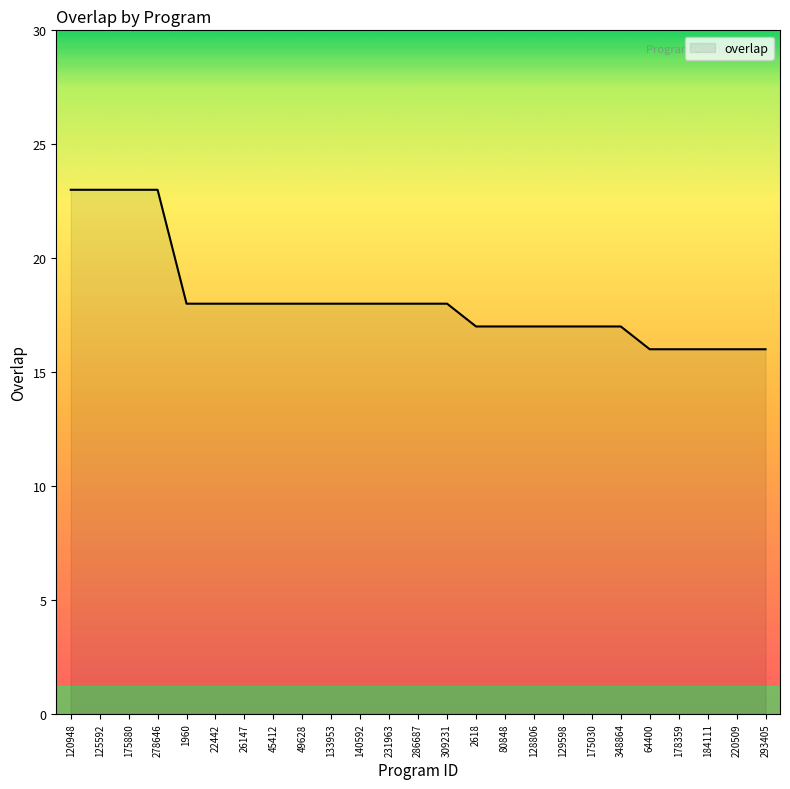

What position from the right is 22442?

20